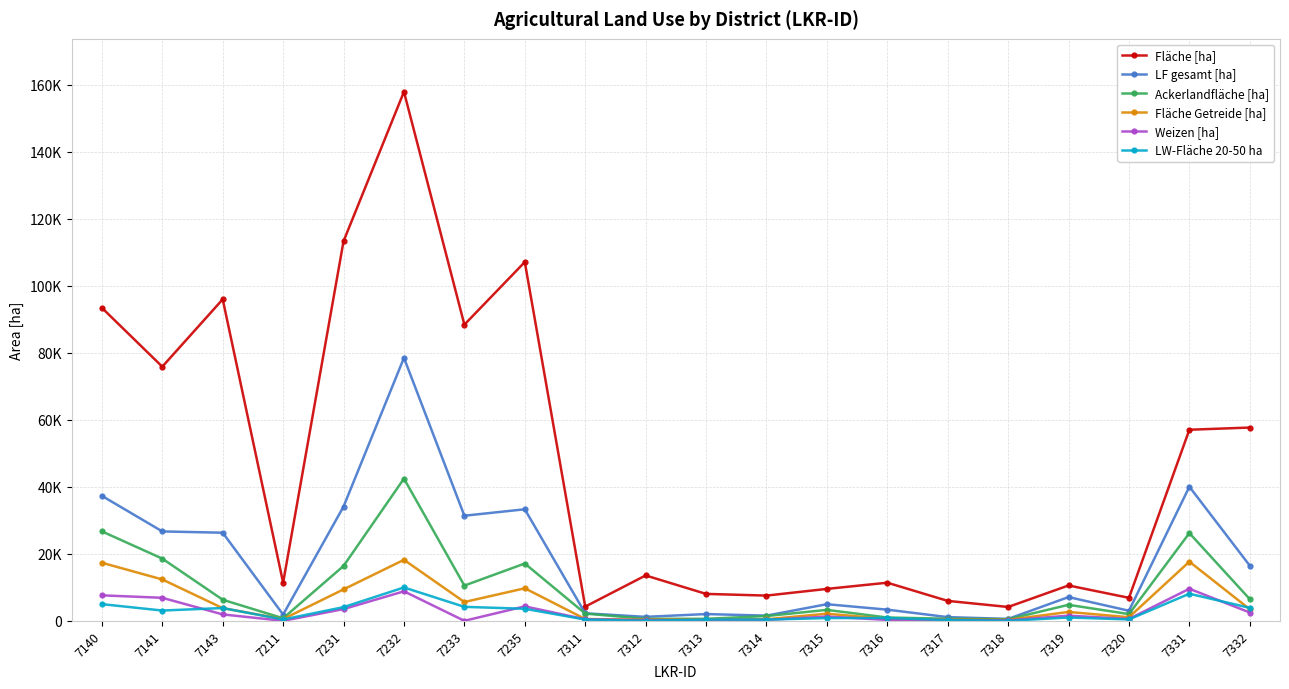

At how many categories does at least one series exceed 90864?

5